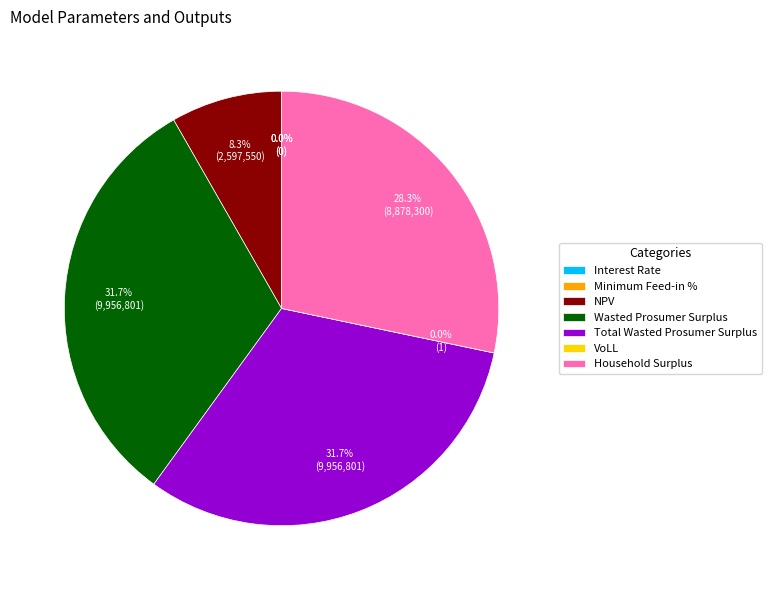

Do Minimum Feed-in % and VoLL together represent more than half of the pie?

No